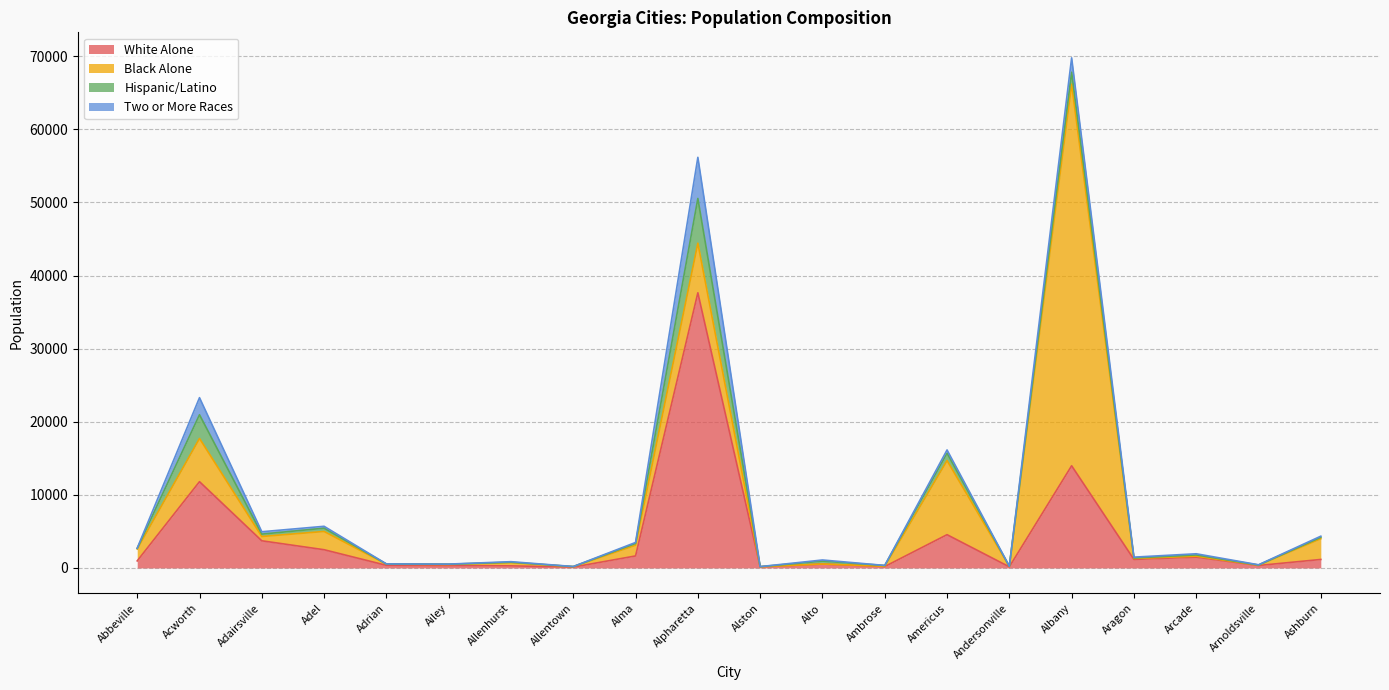

Which series ends up on top after the final intersection of Hispanic/Latino and Two or More Races?

Hispanic/Latino